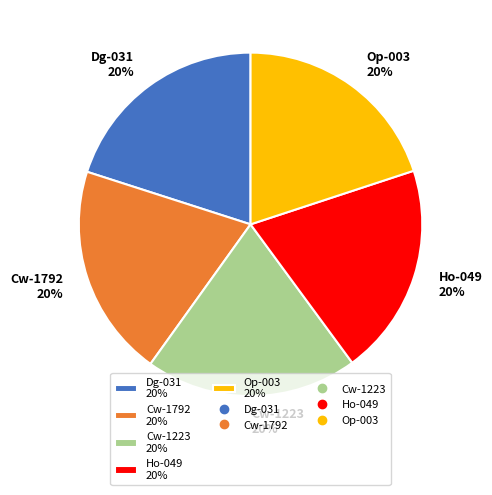

Is it true that Ho-049 20% is 7% of the pie?

False